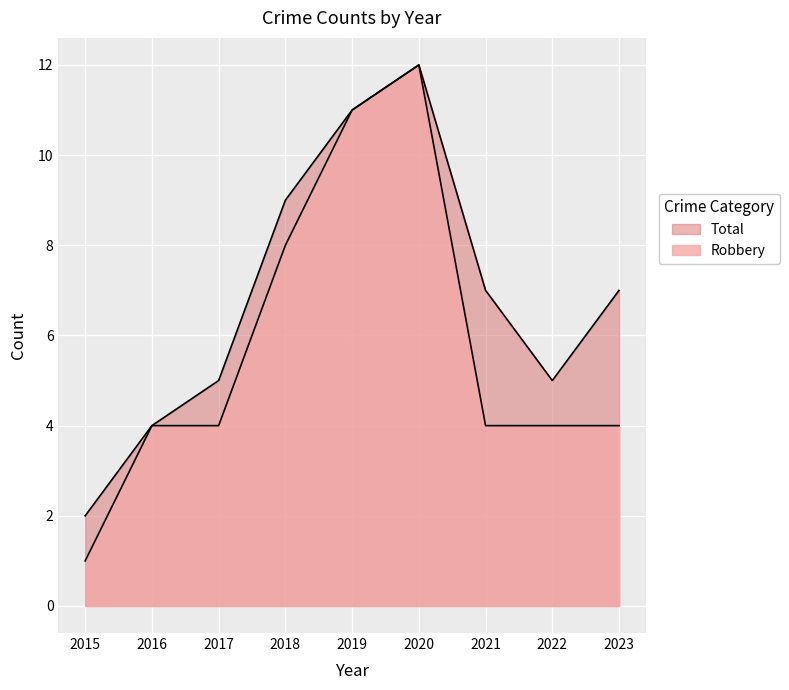

How many lines are shown in the chart?

2